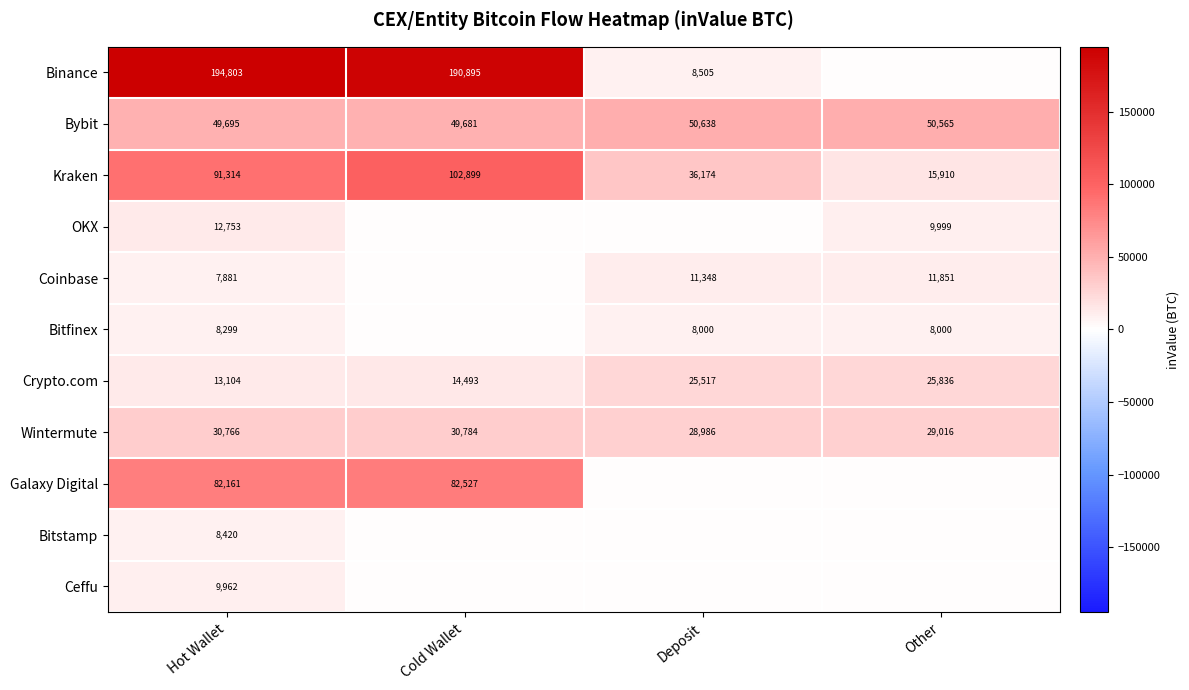

At which label is Bybit closest to 50159?

Other